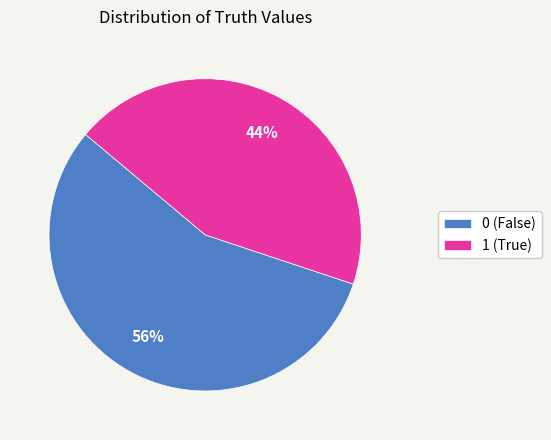

Does 1 represent more than half of the total?

No